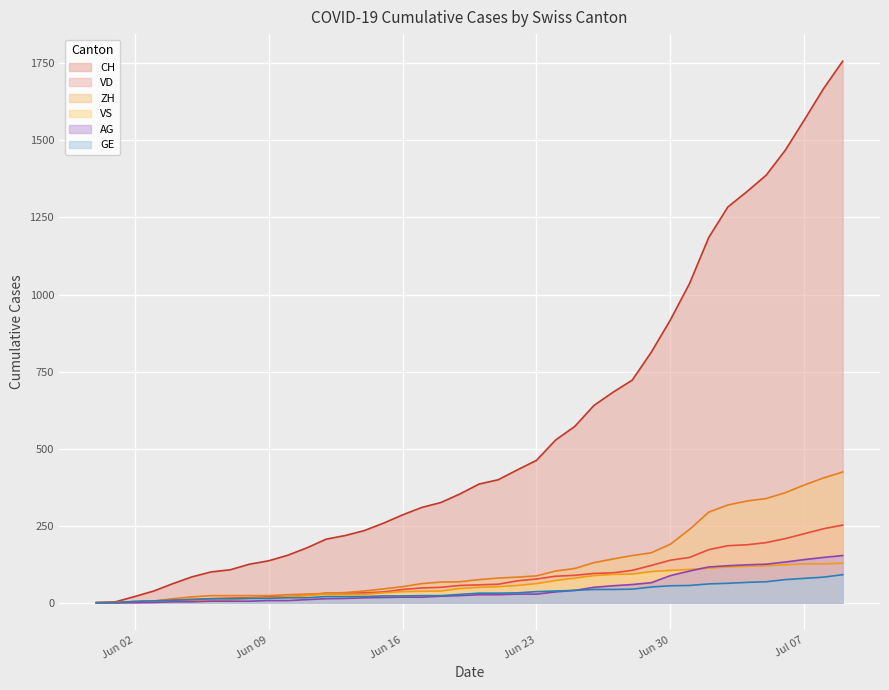

Which series has the largest total across all categories?

CH